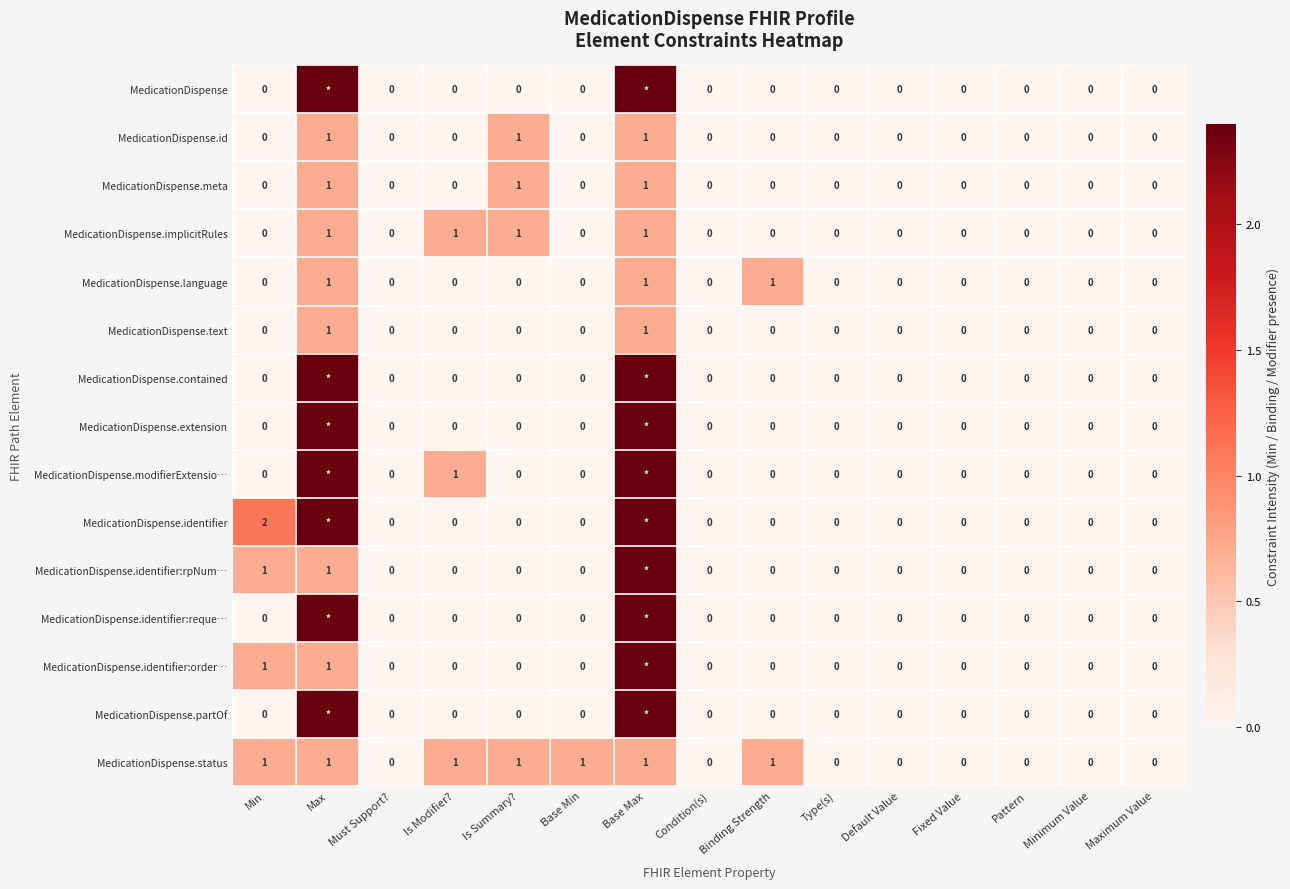

What is the maximum value for MedicationDispense?

2.4